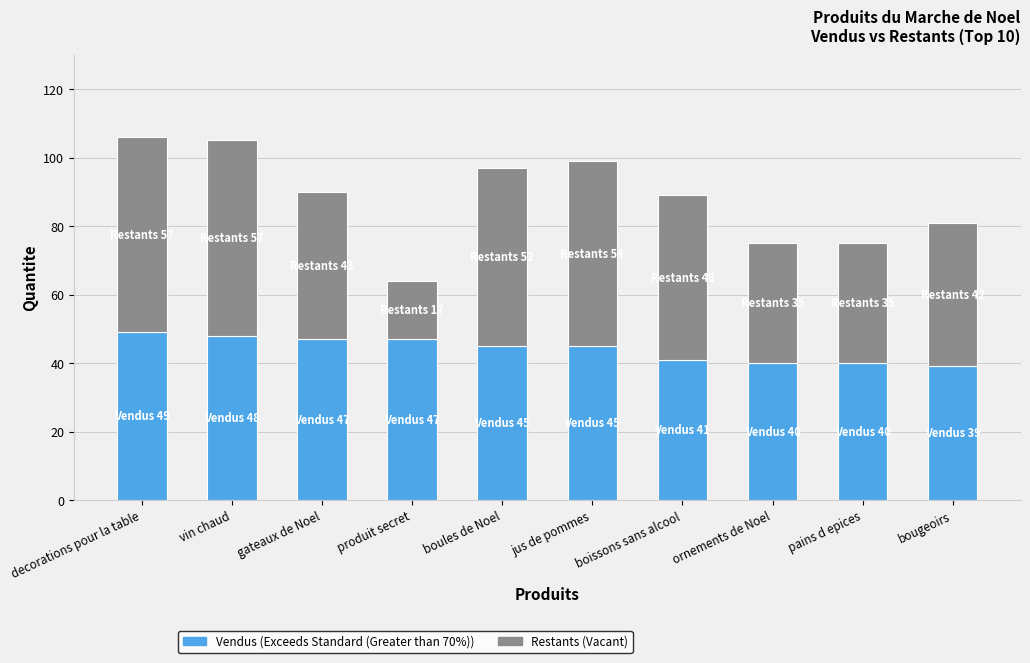

The value of Vendus (Exceeds Standard (Greater than 70%)) at pains d epices is 10. True or false?

False